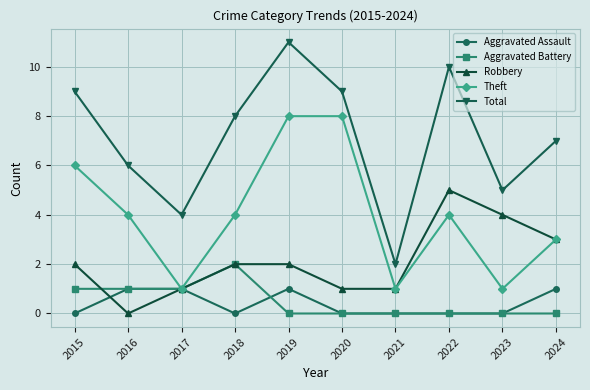

At which category does Total reach its first local peak?

2019